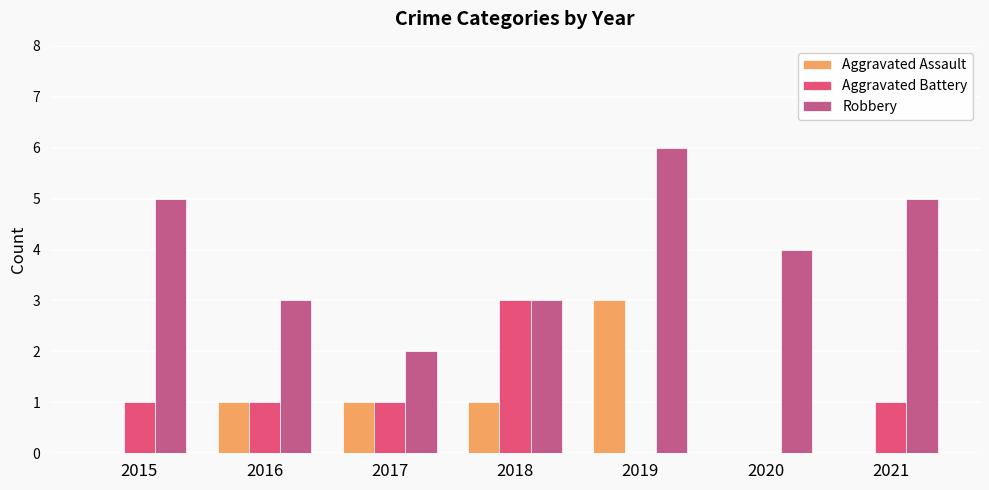

Count the Aggravated Battery values in the range 0 to 1.

6